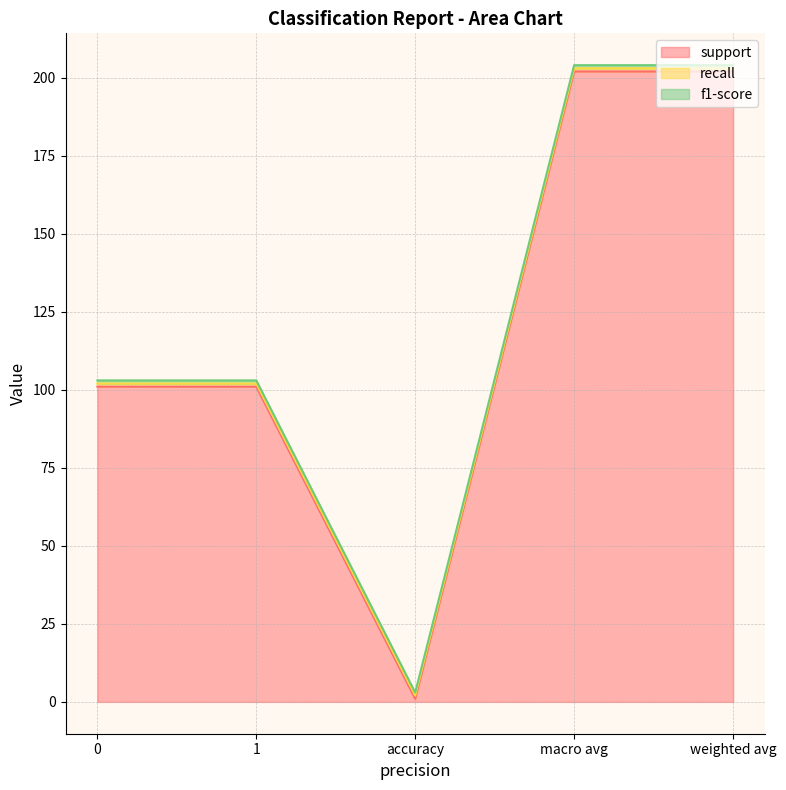

Is it true that f1-score equals 1 at macro avg?

False